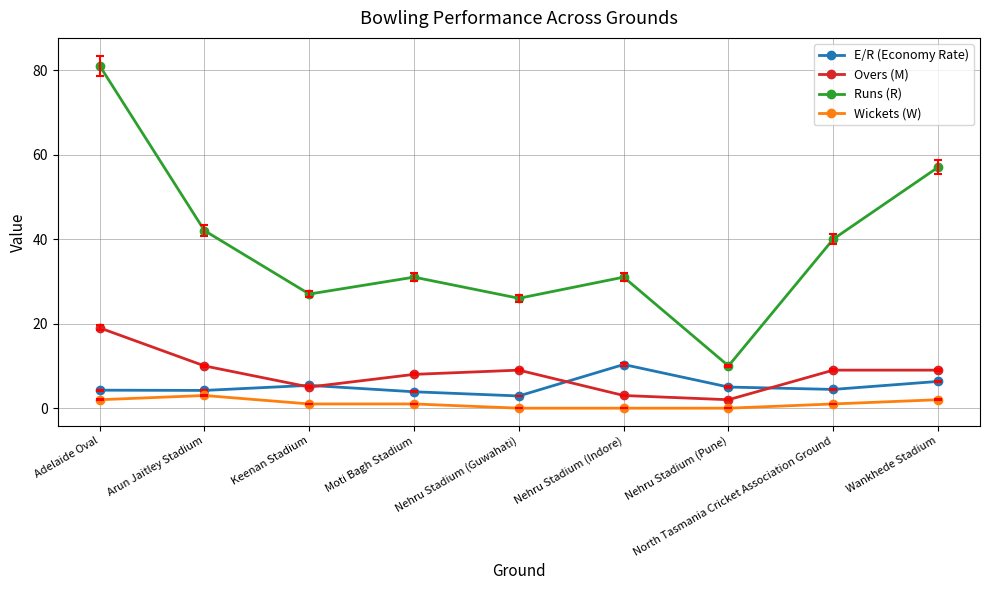

True or false: Overs (M) and Runs (R) cross at least once.

False